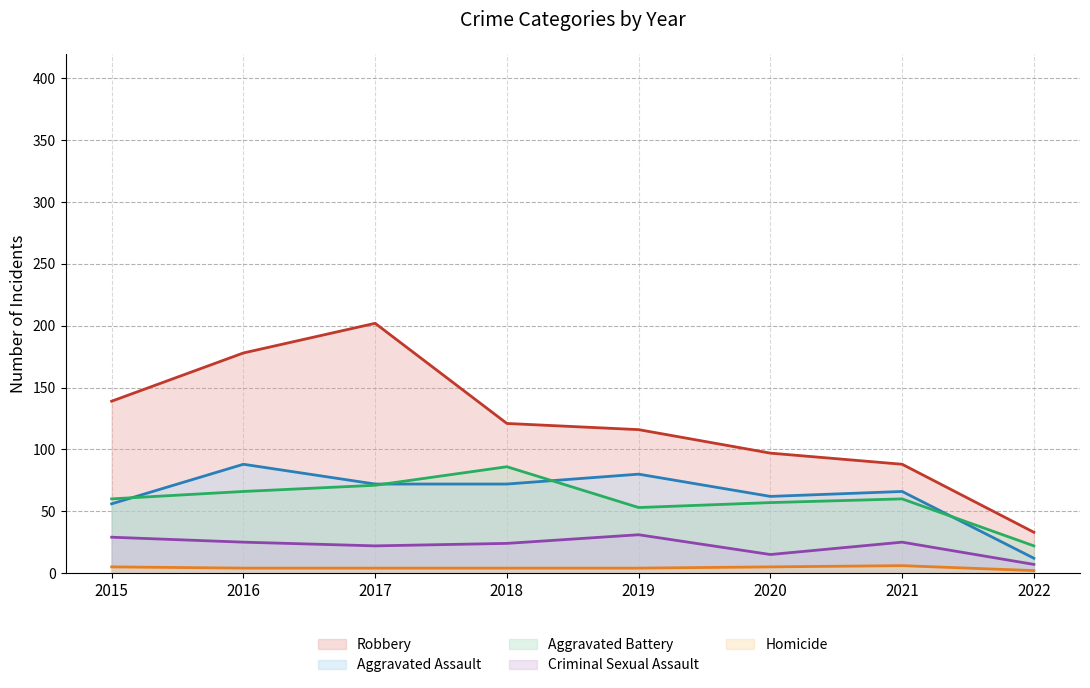

At which category does Aggravated Battery reach its first local peak?

2018